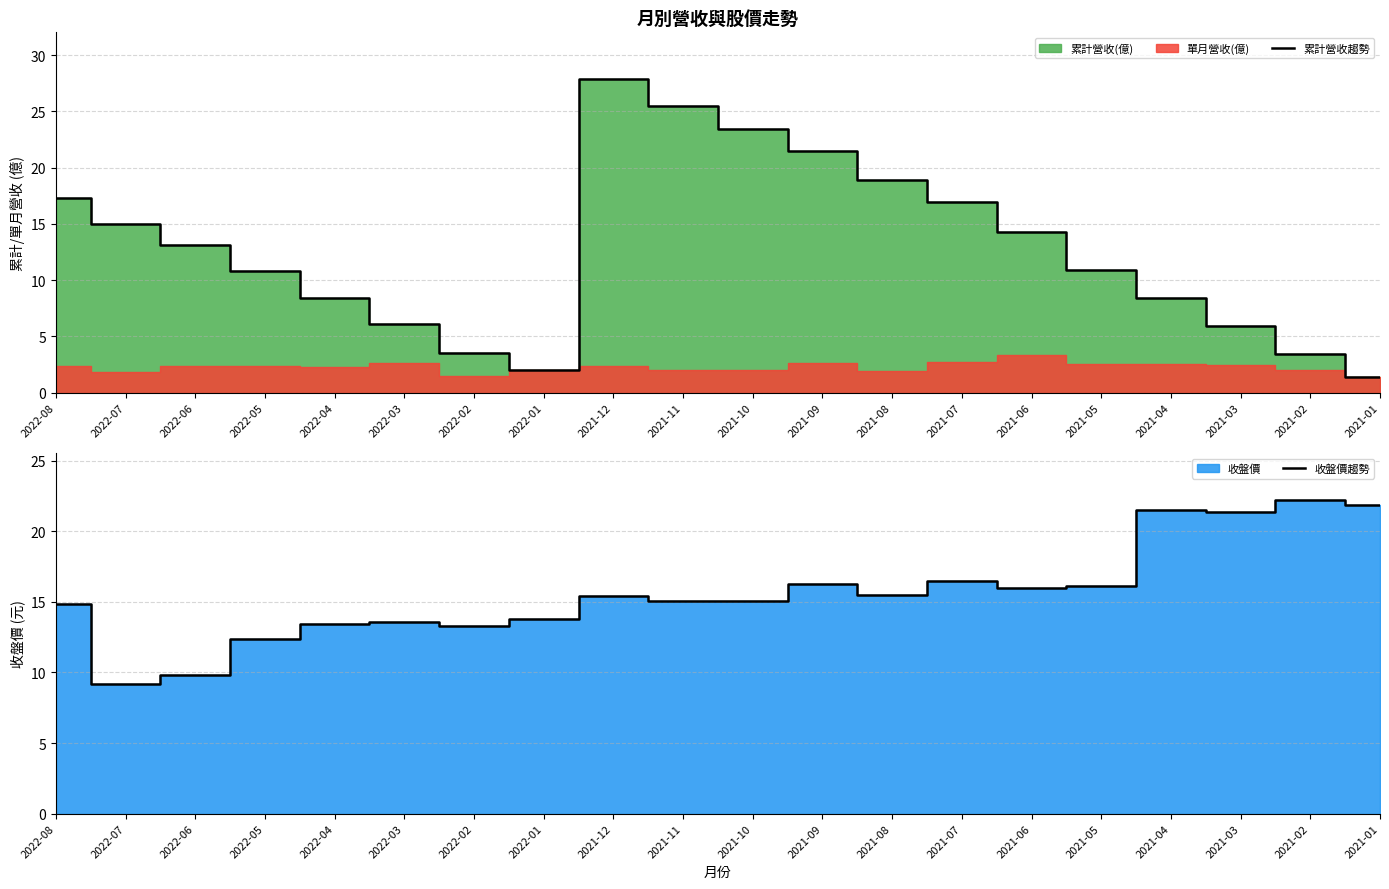

How many interior local valleys does the 累計營收趨勢 series have?

1